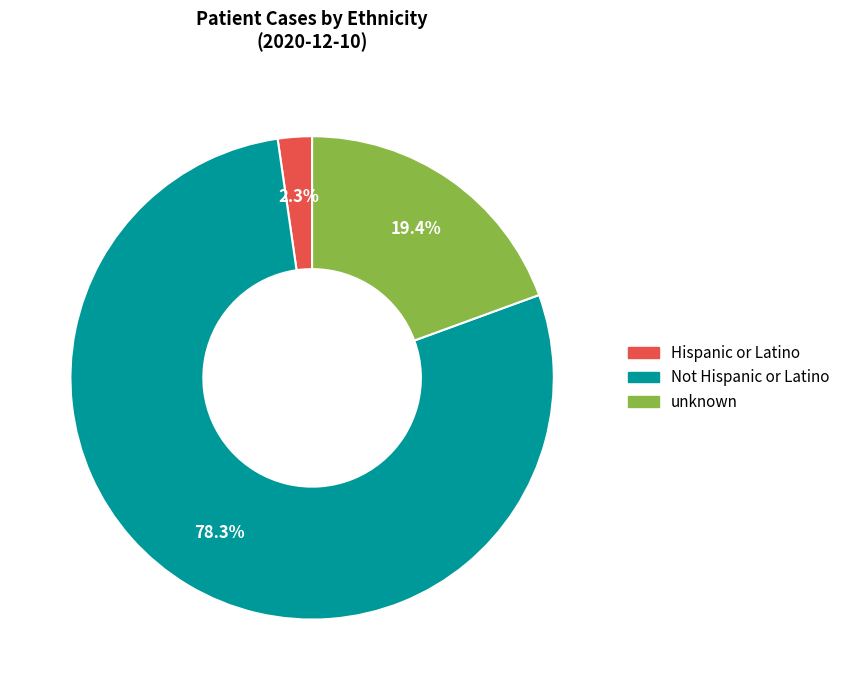

Count the number of slices in the pie.

3